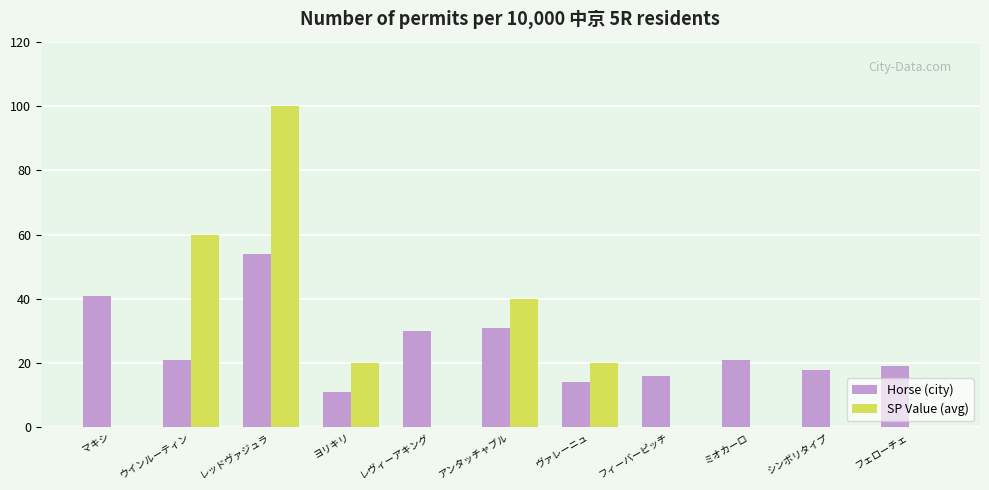

Are the bars horizontal?

No